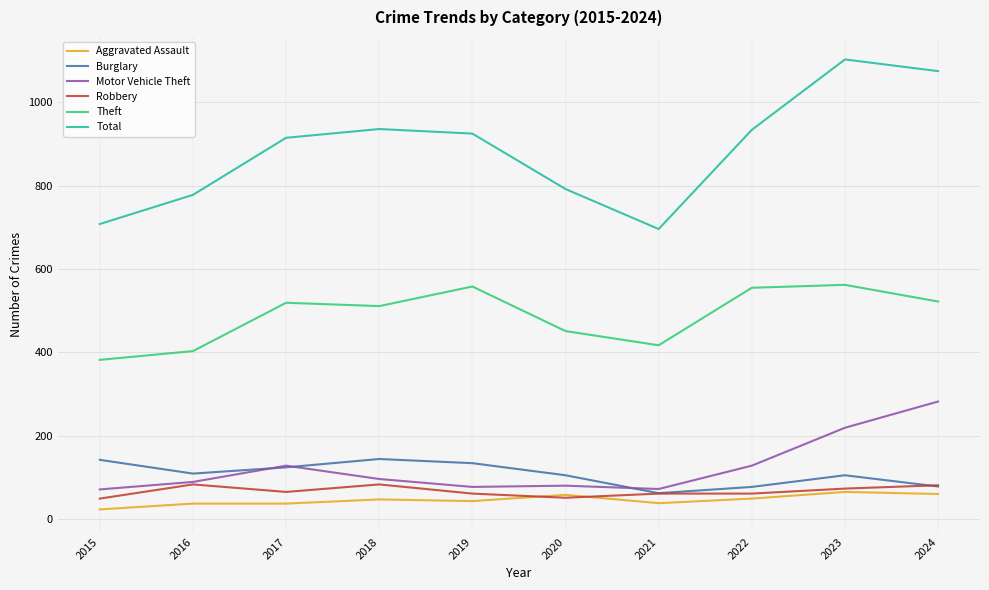

True or false: Total and Theft cross at least once.

False